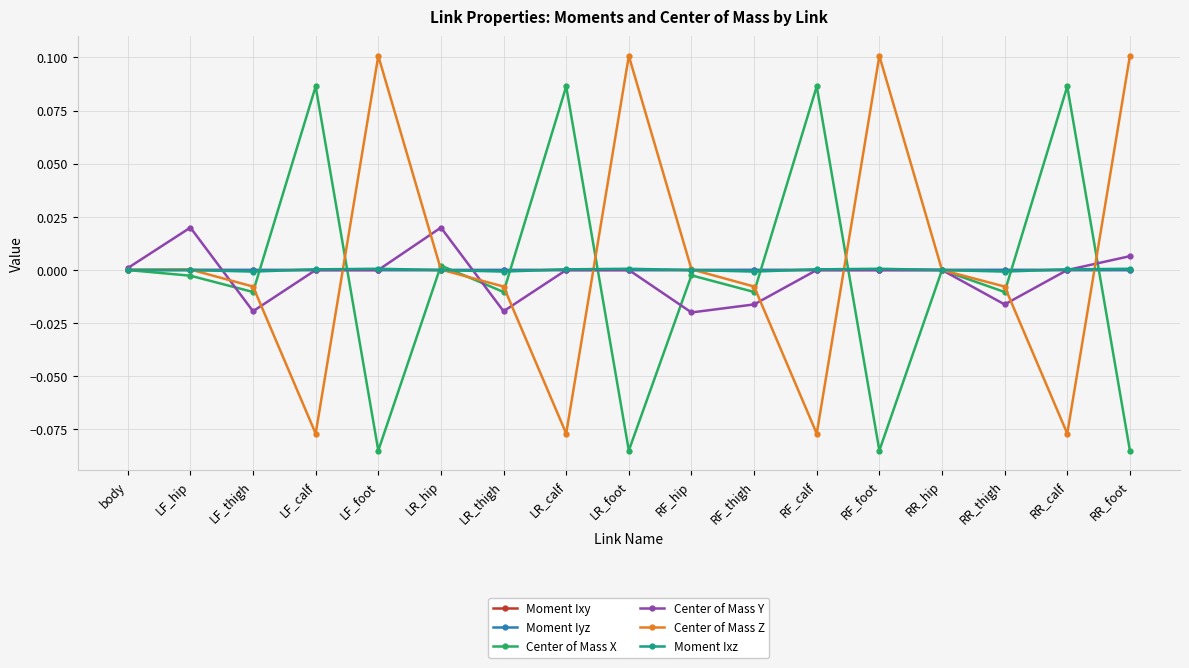

How many interior local valleys does the Center of Mass Z series have?

4